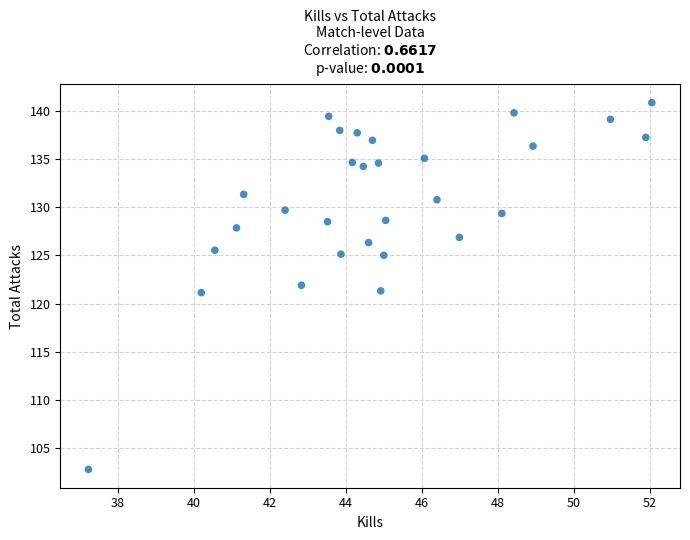

What is the range of Y values (max minus min)?

38.1